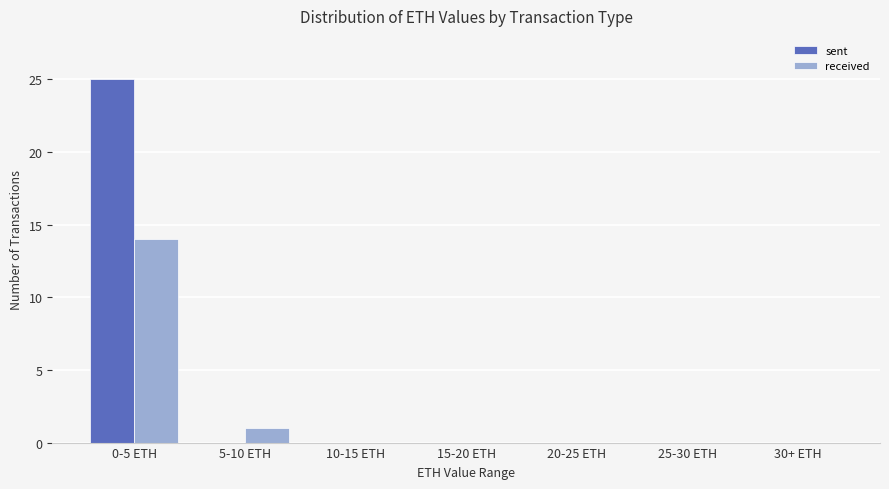

Is the value of sent at 5-10 ETH greater than the value of received at 0-5 ETH?

No